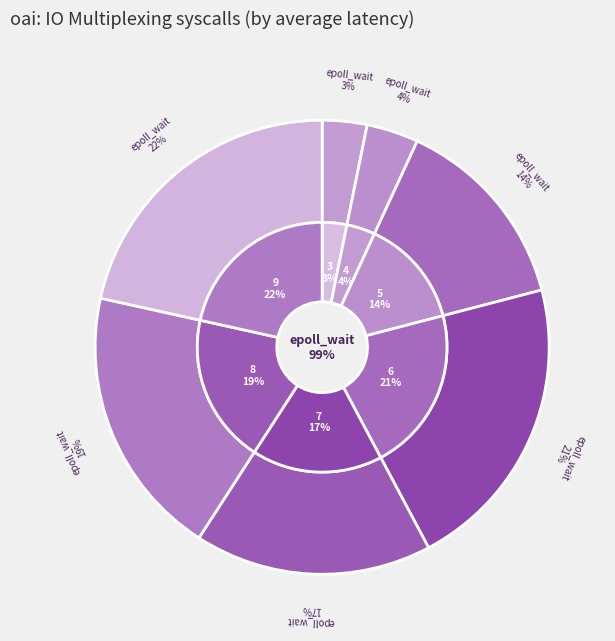

What is the change in value from 5 to 7?

+1.2